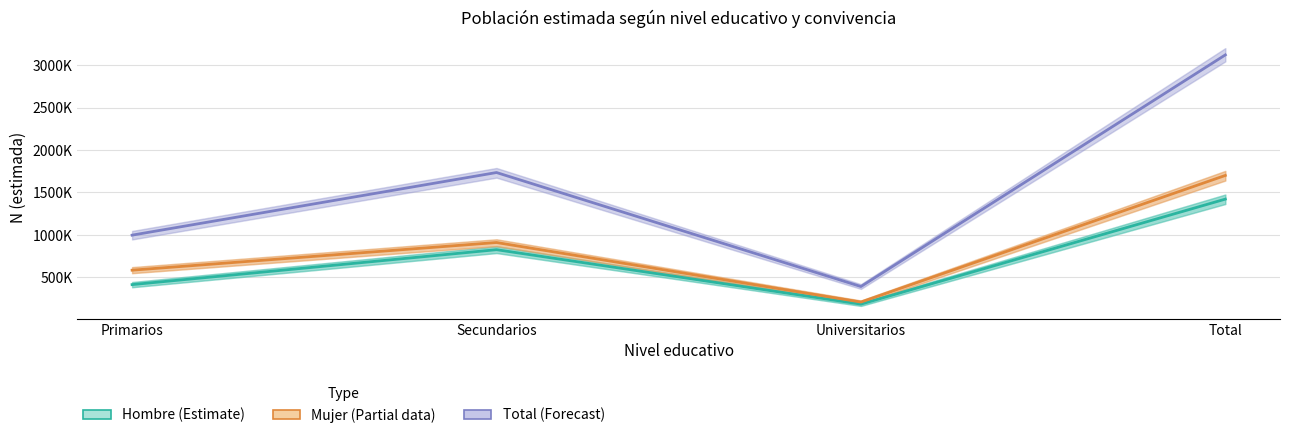

Reading left to right, what are all the values shown in this chart?

Hombre (Estimate): Primarios=413135	Secundarios=825031	Universitarios=182903	Total=1421068
Mujer (Estimate based on partial data): Primarios=583210	Secundarios=909461	Universitarios=207613	Total=1700284
Total (Forecast): Primarios=996345	Secundarios=1734491	Universitarios=390516	Total=3121352